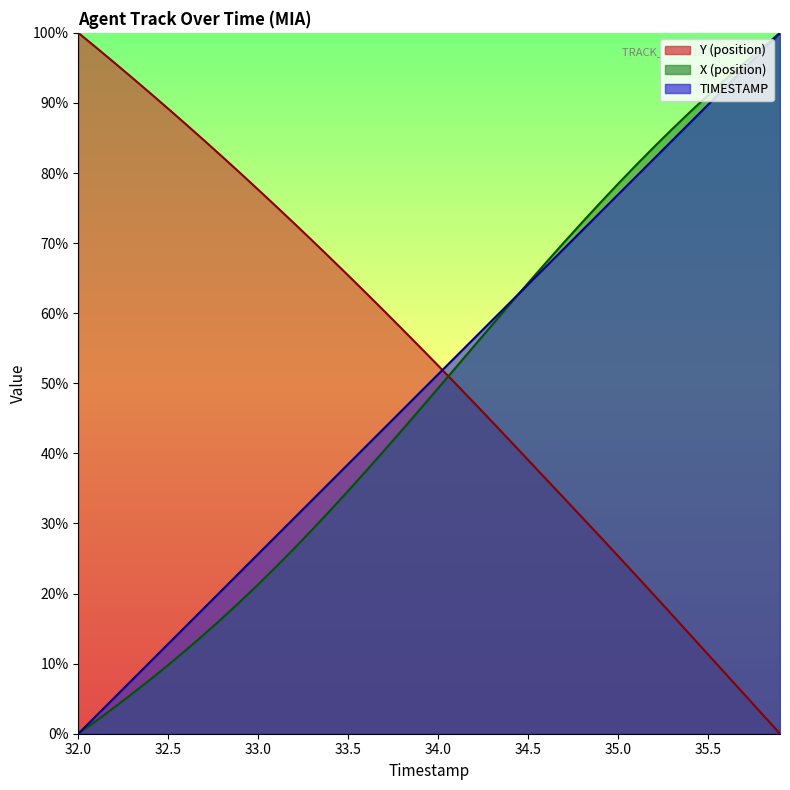

How many positive values does the X series have?

39